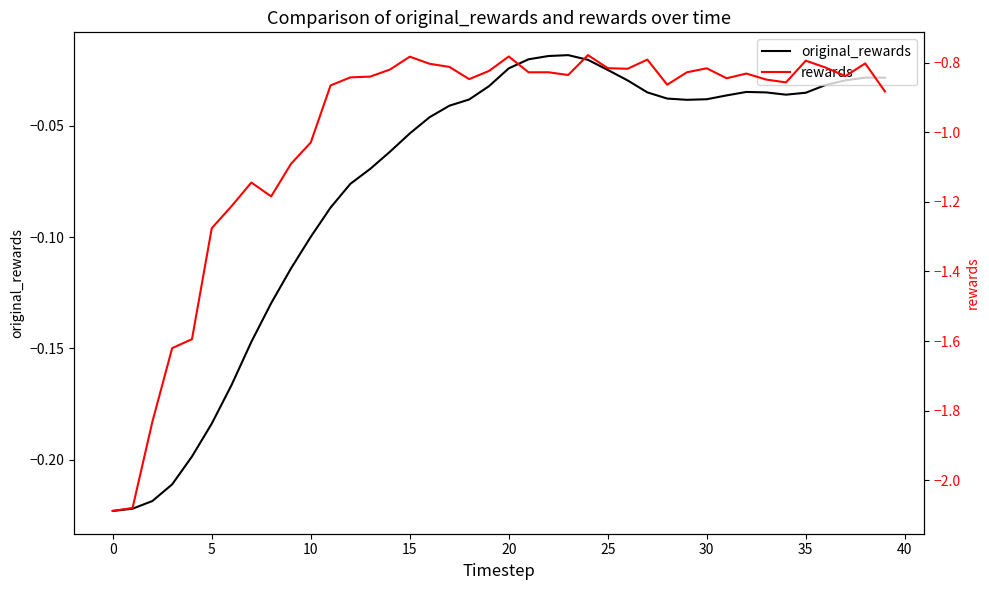

What are all the series names shown in the legend?

original_rewards, rewards